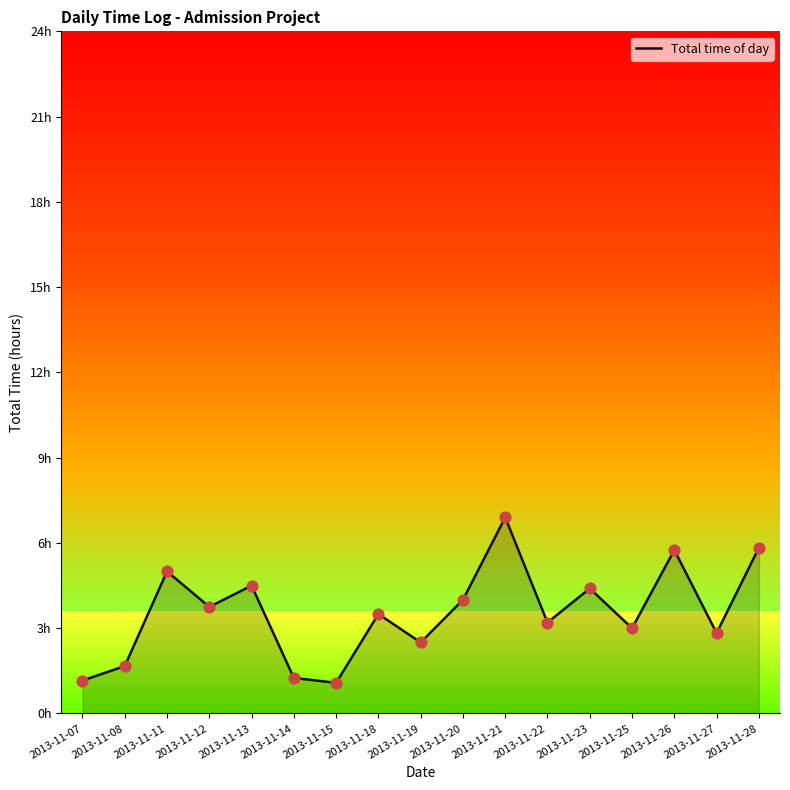

What is the change in value from 2013-11-13 to 2013-11-14?

-3.2